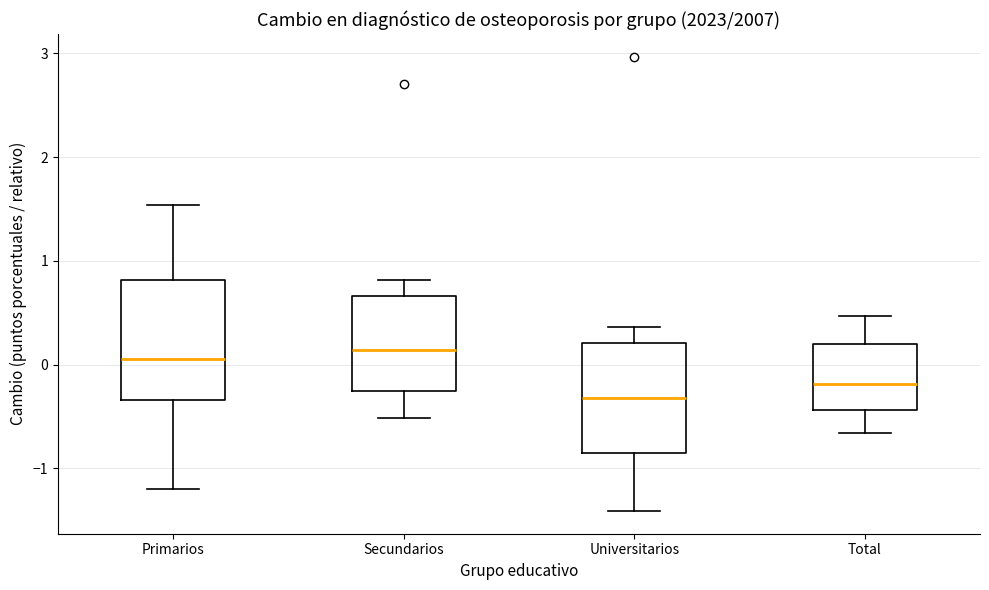

Reading left to right, transcribe this box plot: for each box, give where its median line is, the range the box spans, and where its two whiskers end, as read against the y-axis. The values are not printed on the chart, so give them approximately, as read against the axis.

Primarios: median 0.1, box -0.3 to 0.8, whiskers -1.2 to 1.5
Secundarios: median 0.1, box -0.3 to 0.7, whiskers -0.5 to 0.8
Universitarios: median -0.3, box -0.8 to 0.2, whiskers -1.4 to 0.4
Total: median -0.2, box -0.4 to 0.2, whiskers -0.7 to 0.5